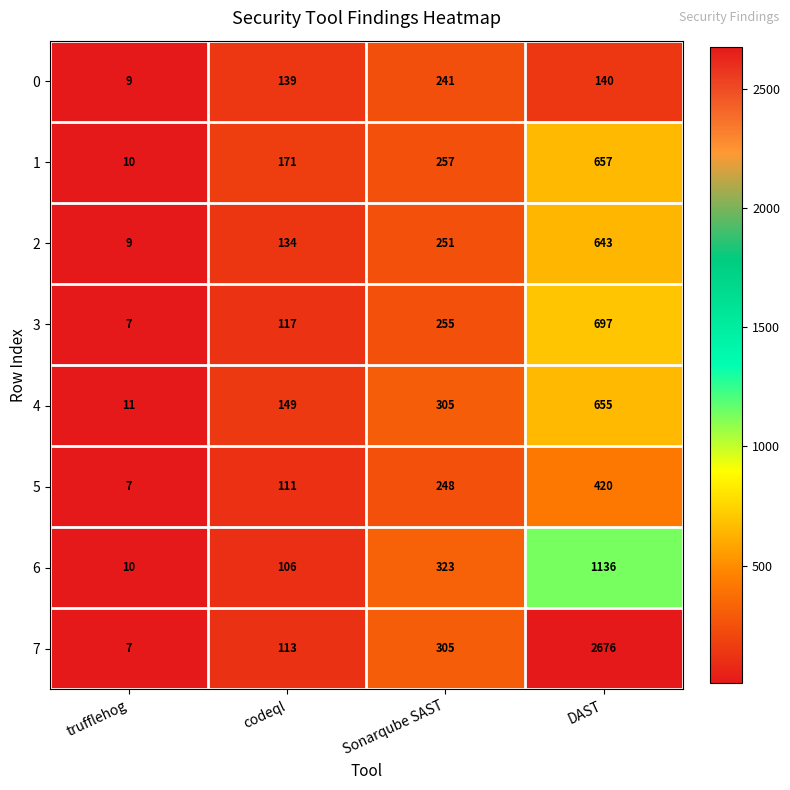

Which series has the widest spread of values?

7